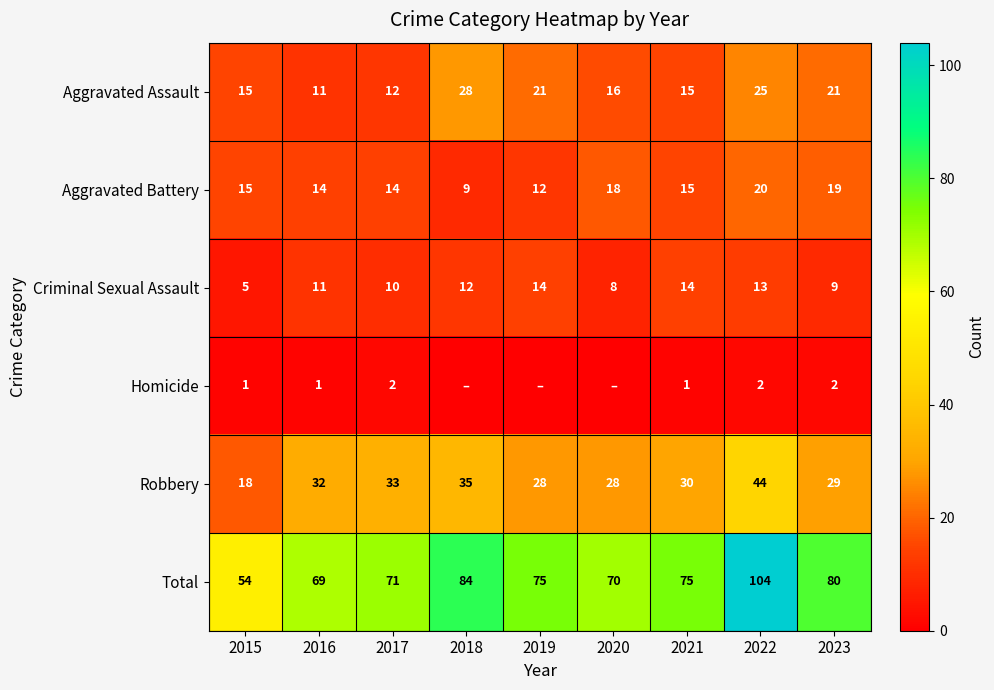

The Total series shows 16 at 2019. True or false?

False